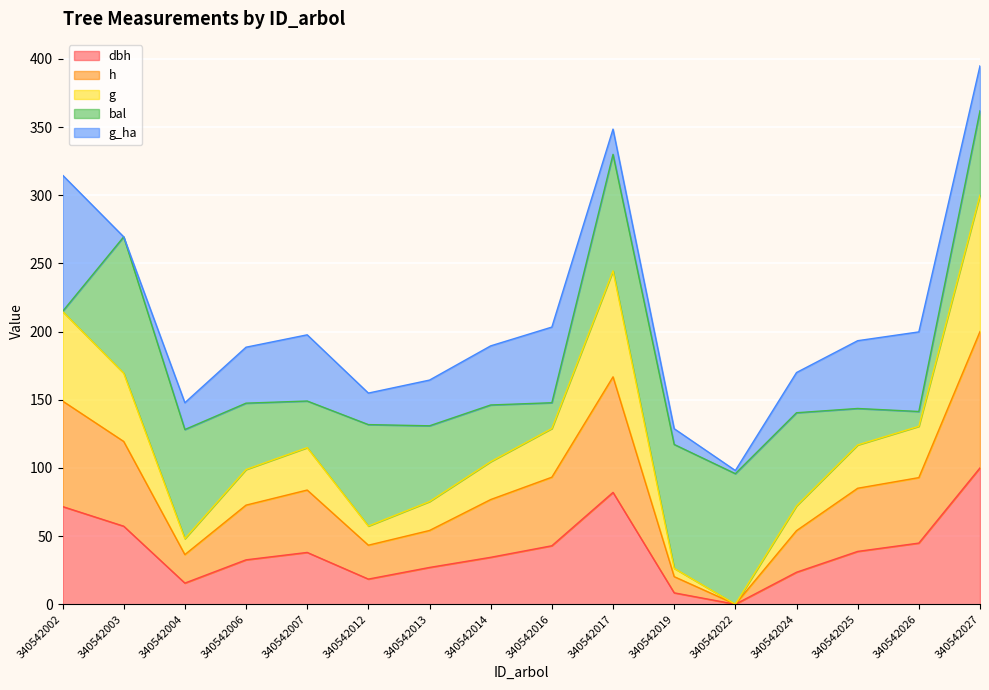

At which category is the sum across all series the highest?

340542027